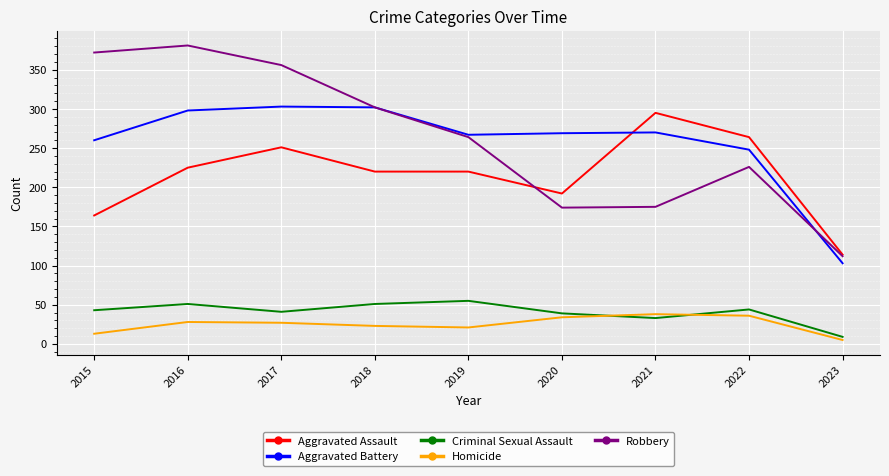

What are all the series names shown in the legend?

Aggravated Assault, Aggravated Battery, Criminal Sexual Assault, Homicide, Robbery